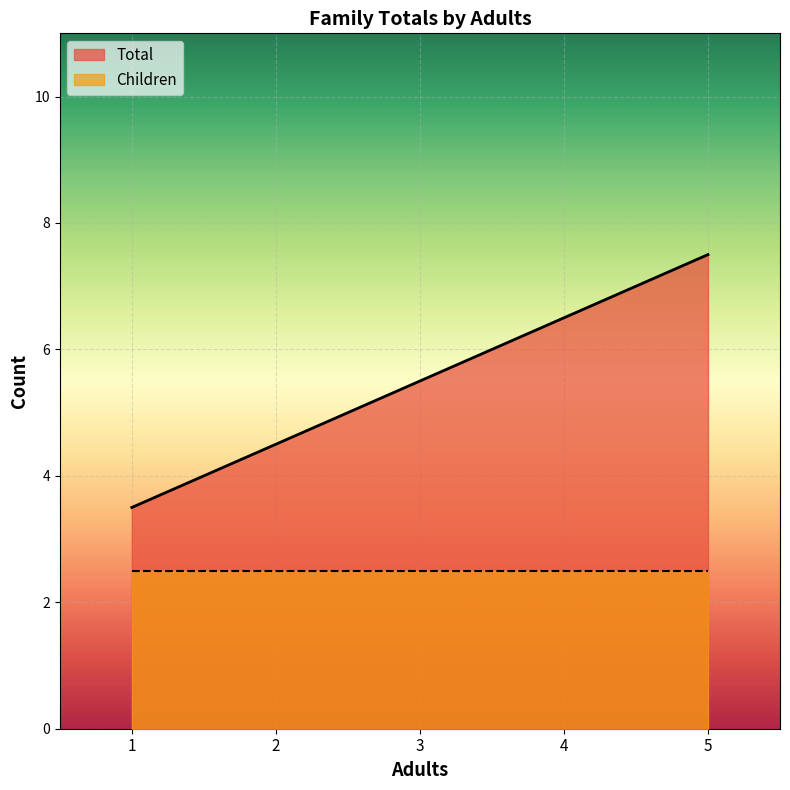

Which series changed the most between 2 and 3?

Total